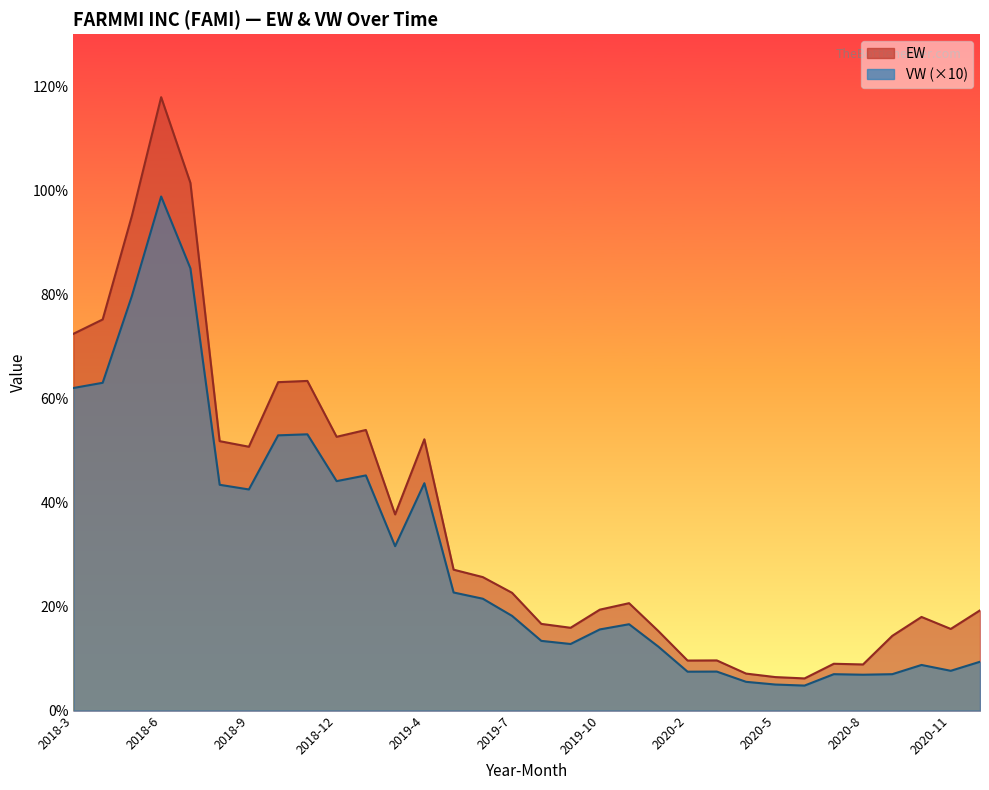

True or false: EW and VW cross at least once.

False